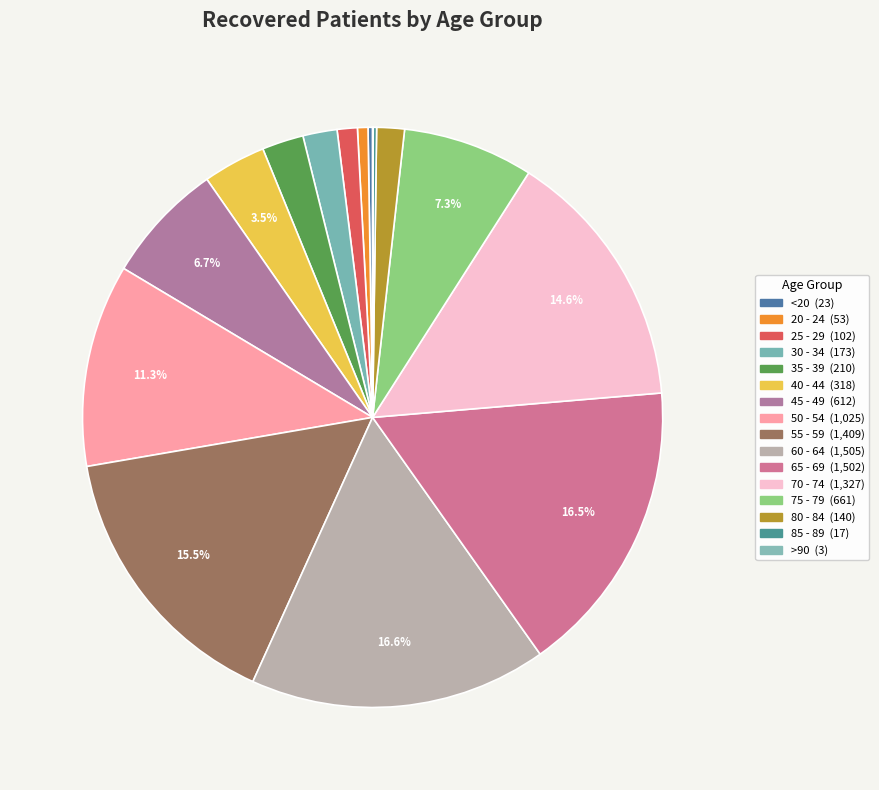

What is the change in value from 20 - 24 to 25 - 29?

+49